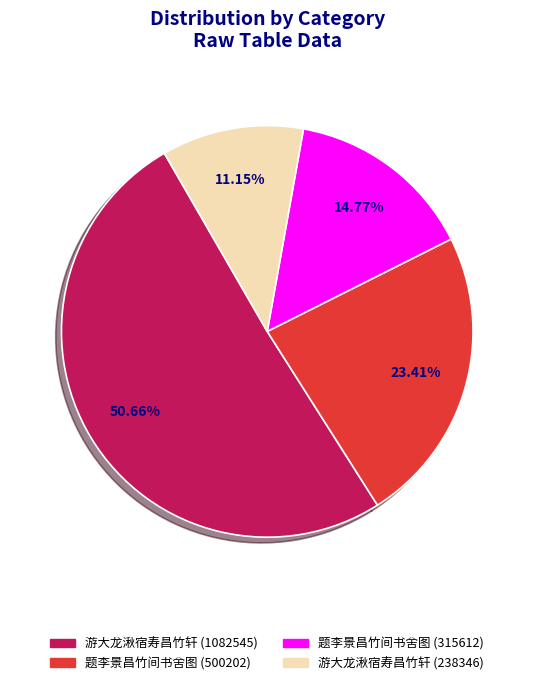

What is the majority slice?

游大龙湫宿寿昌竹轩 (1082545)